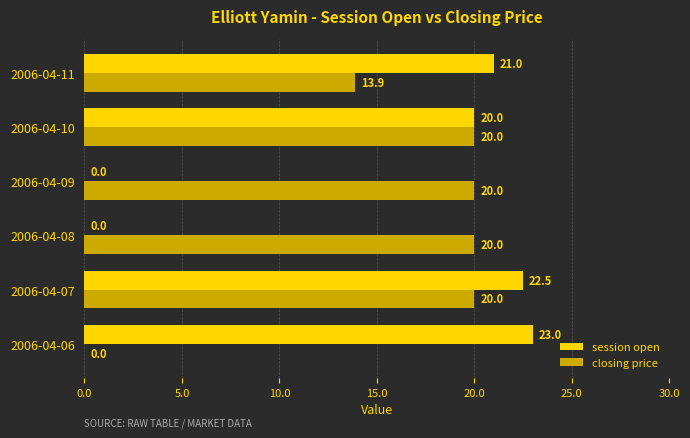

What is the average value of the closing price series?

15.7